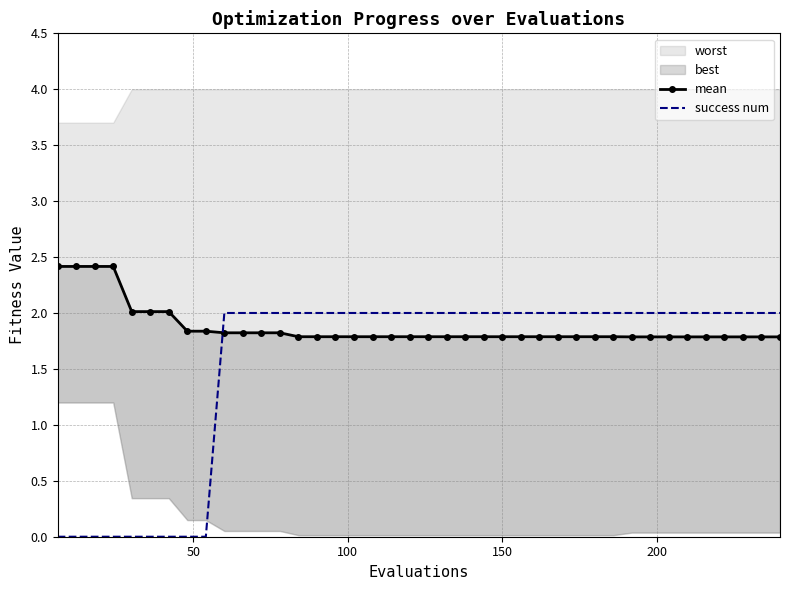

Reading right to left, what are all the values shown in this chart?

mean: 1.8	1.8	1.8	1.8	1.8	1.8	1.8	1.8	1.8	1.8	1.8	1.8	1.8	1.8	1.8	1.8	1.8	1.8	1.8	1.8	1.8	1.8	1.8	1.8	1.8	1.8	1.8	1.8	1.8	1.8	1.8	1.8	1.8	2.0	2.0	2.0	2.4	2.4	2.4	2.4
success num: 2.0	2.0	2.0	2.0	2.0	2.0	2.0	2.0	2.0	2.0	2.0	2.0	2.0	2.0	2.0	2.0	2.0	2.0	2.0	2.0	2.0	2.0	2.0	2.0	2.0	2.0	2.0	2.0	2.0	2.0	2.0	0.0	0.0	0.0	0.0	0.0	0.0	0.0	0.0	0.0